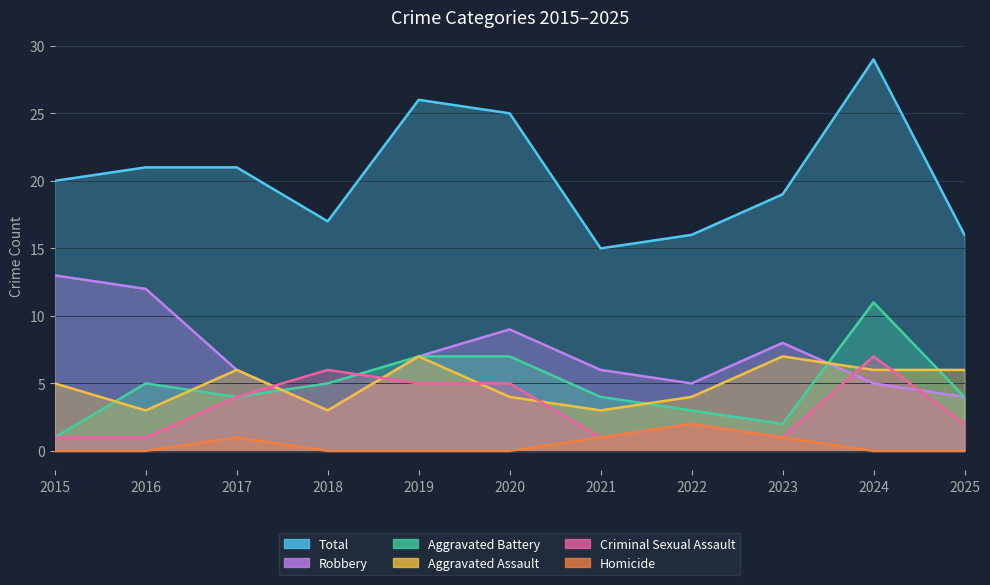

Which series has the largest range (max minus min)?

Total